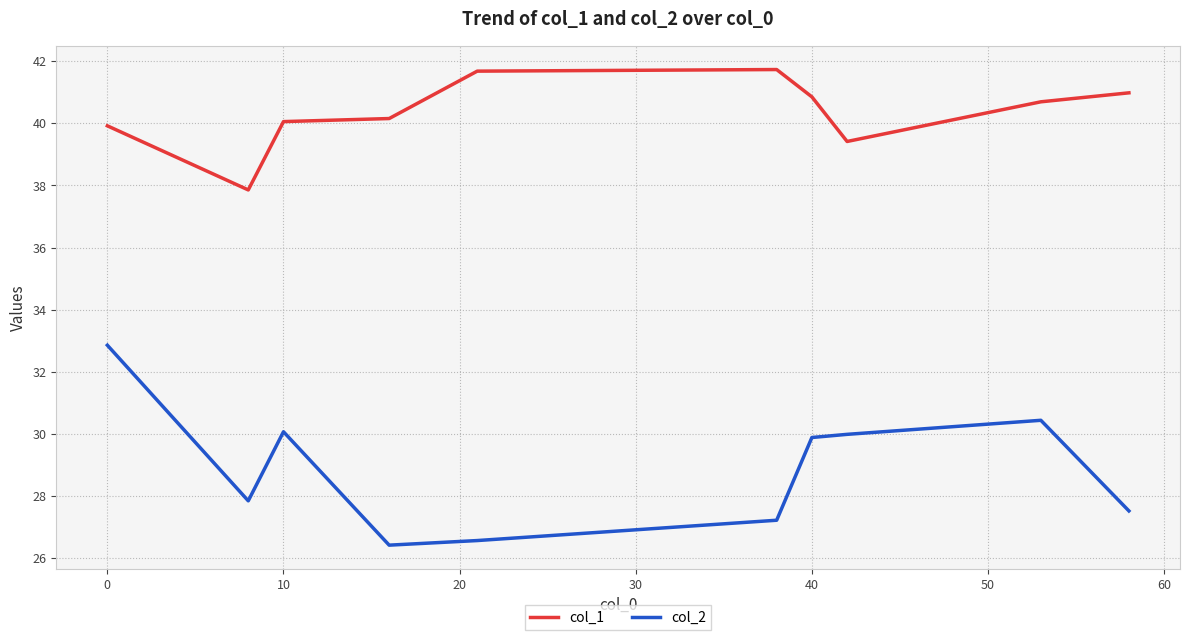

What are all the series names shown in the legend?

col_1, col_2